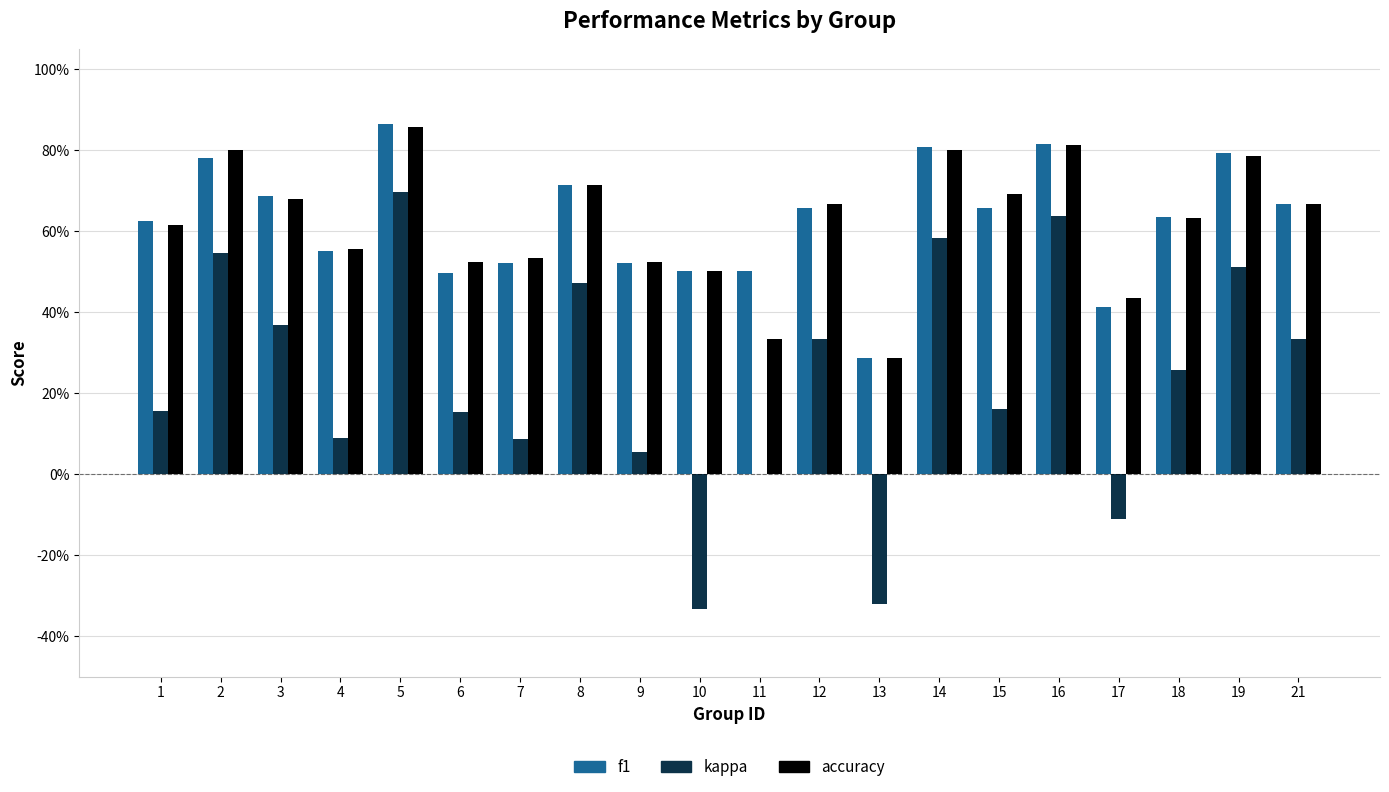

What is the total value across all series at 19?

2.1